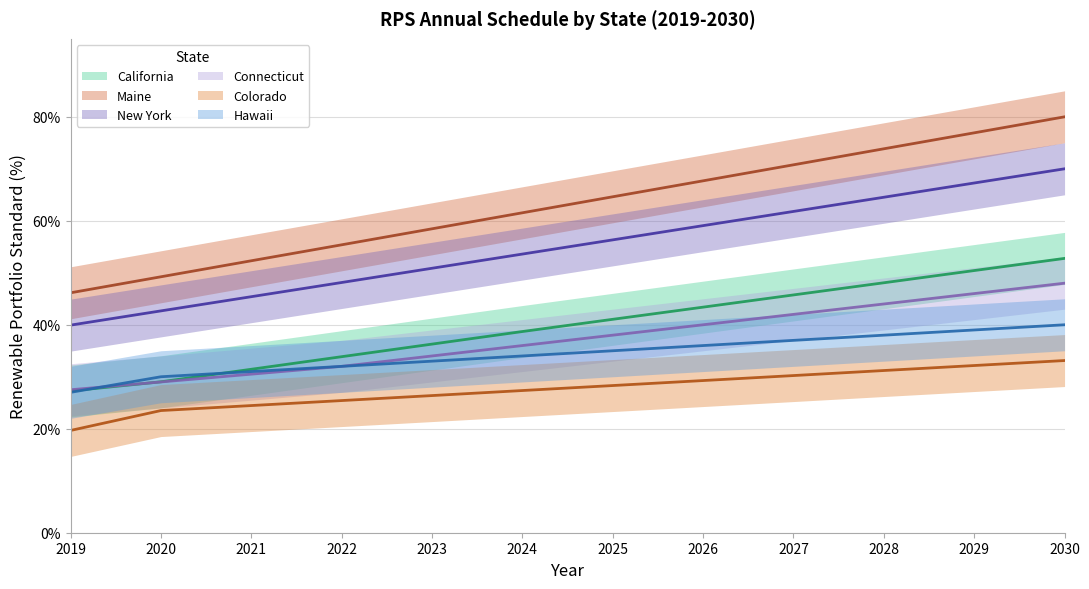

At how many categories does at least one series exceed 0?

12